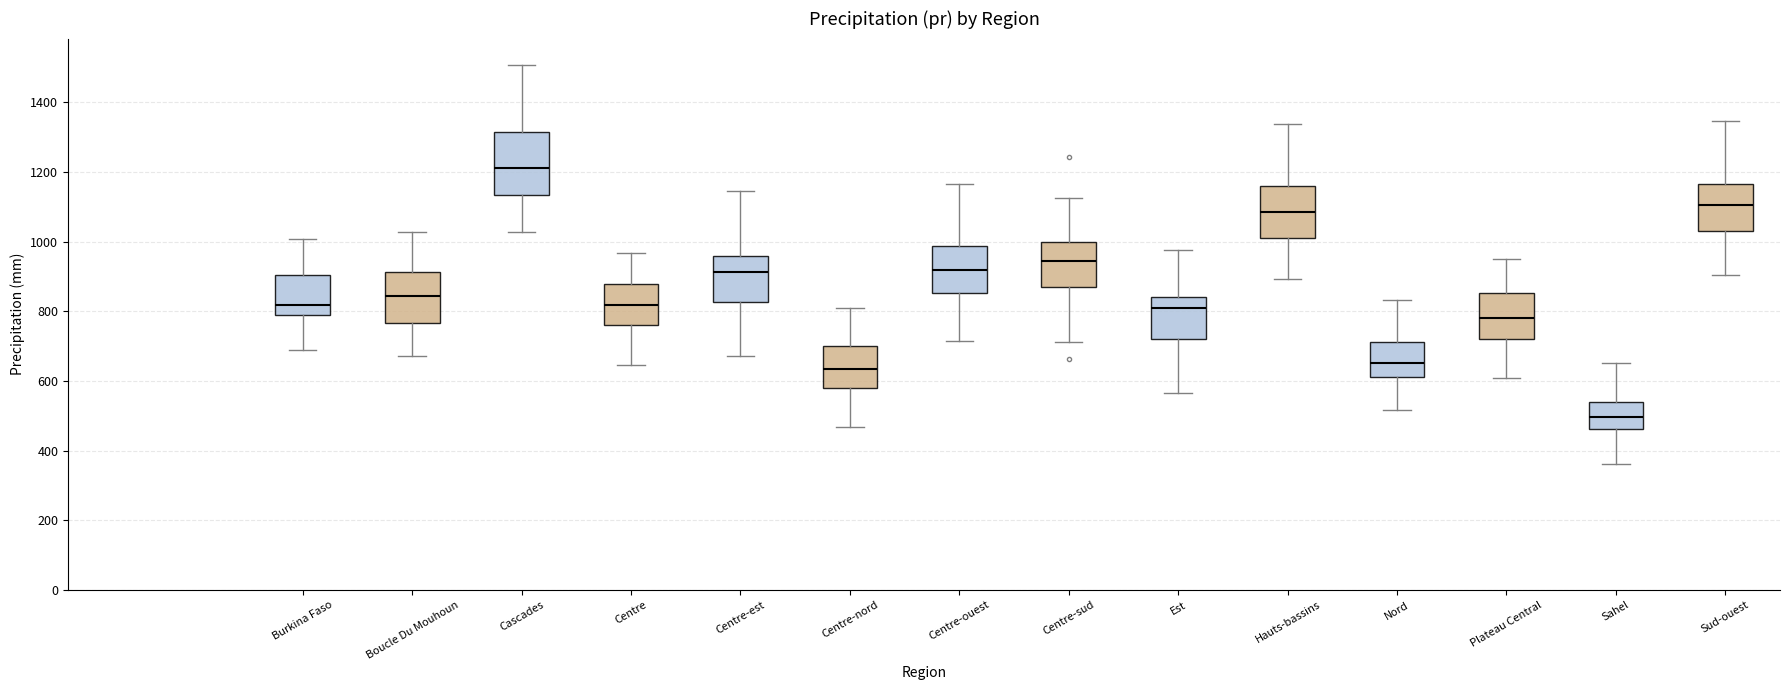

Which box has the lowest median line?

Sahel